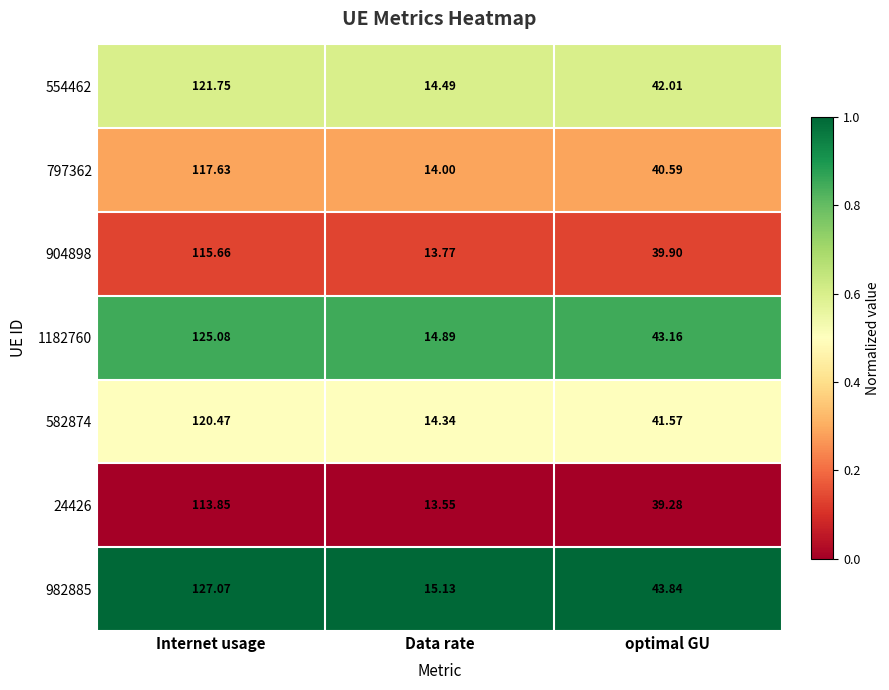

What is the spread (max minus min) of values at Internet usage?

13.2